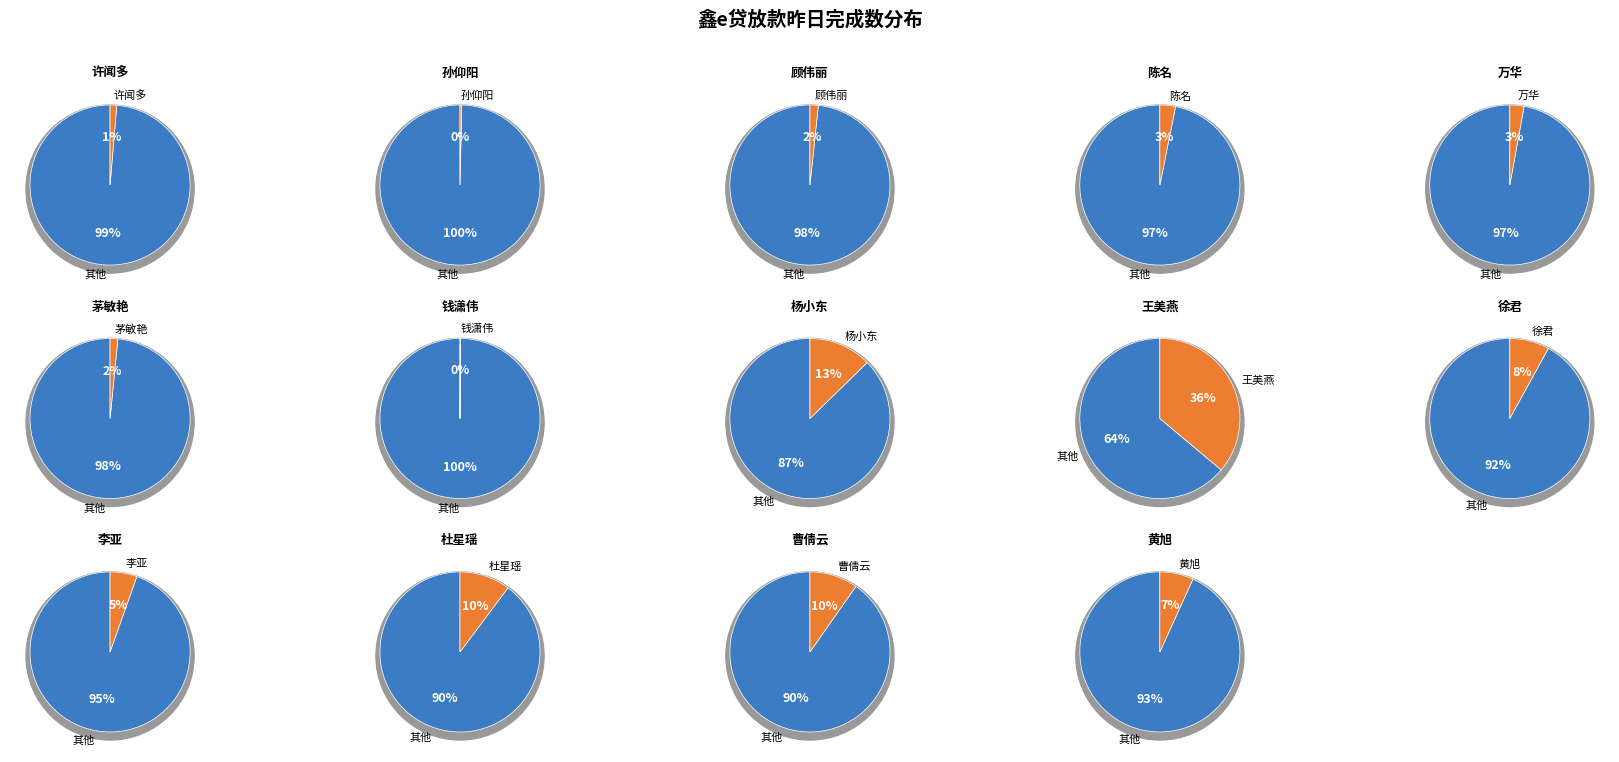

Combined, what portion of the pie is 徐君 and 孙仰阳?

8.4%